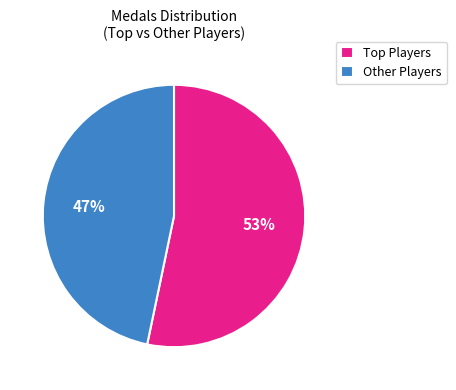

What percentage is the Other Players slice, to the nearest percent?

47%